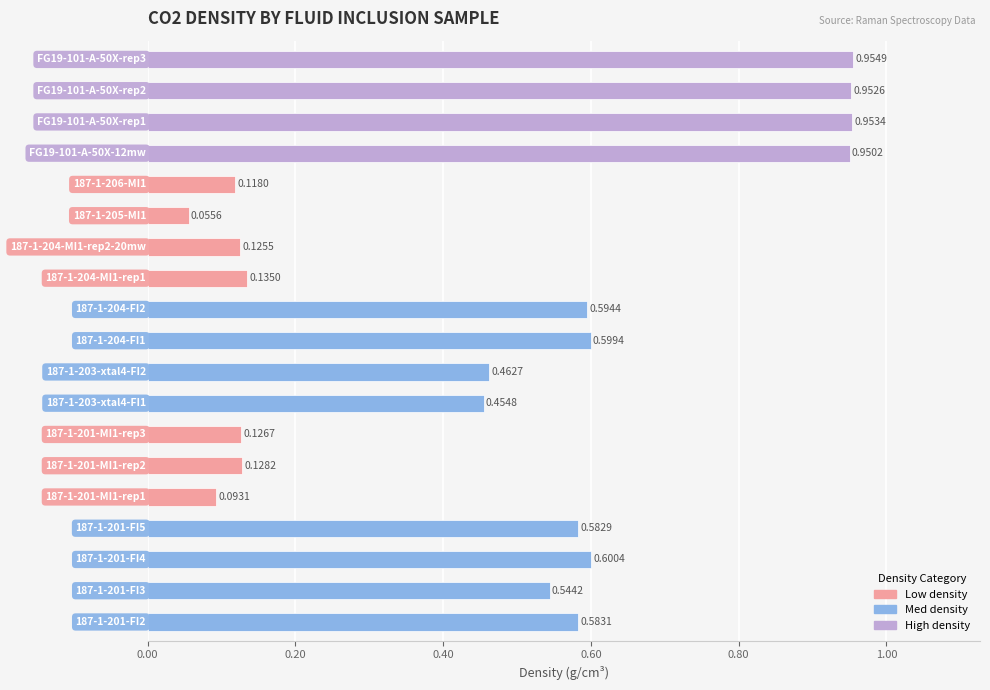

What is the sum of all values?

9.0